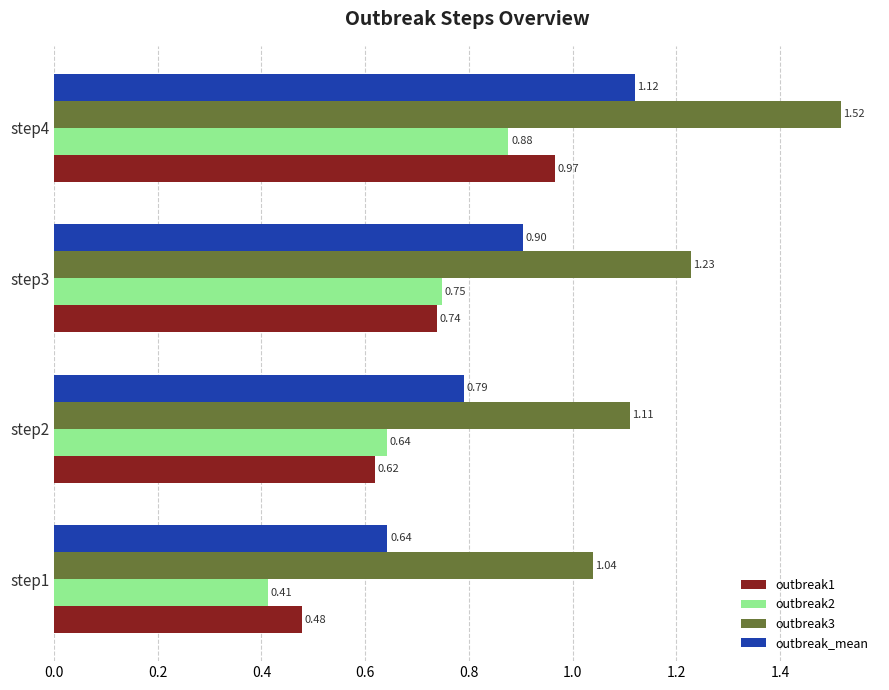

What is the total value across all series at step2?

3.2